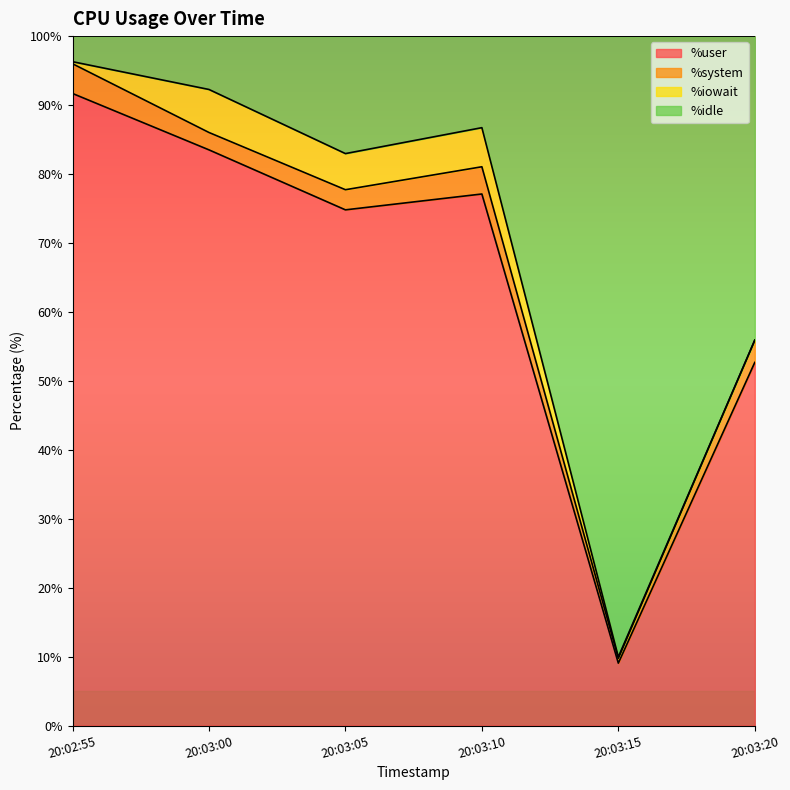

What is the difference between the maximum and second lowest values in the %user series?

39.0